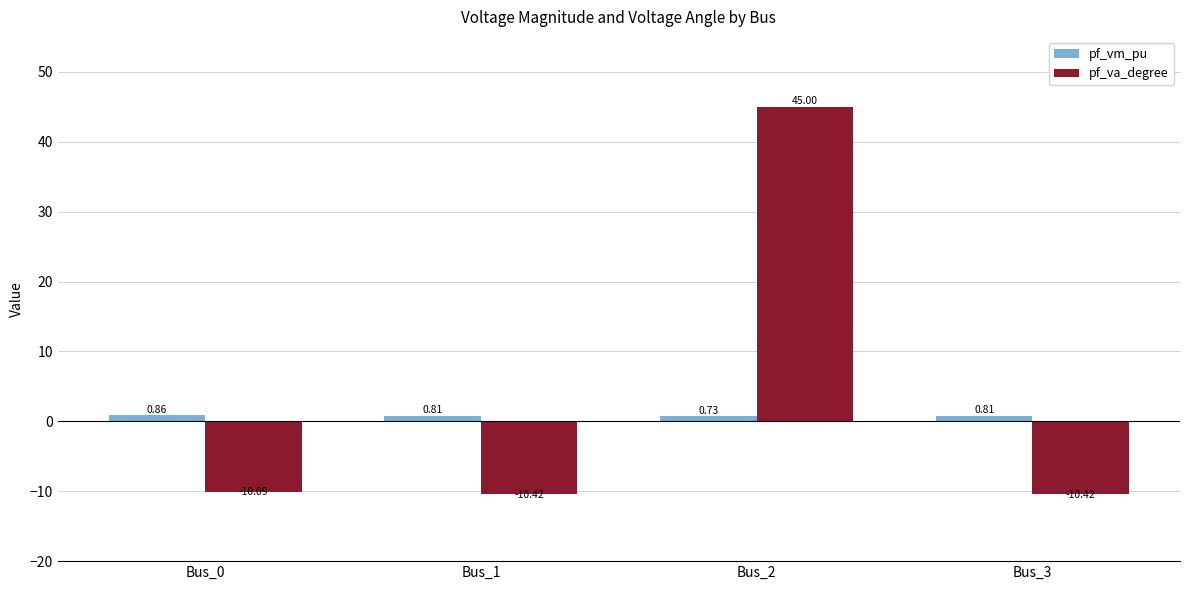

Rank the series by their maximum value, from highest to lowest.

pf_va_degree, pf_vm_pu